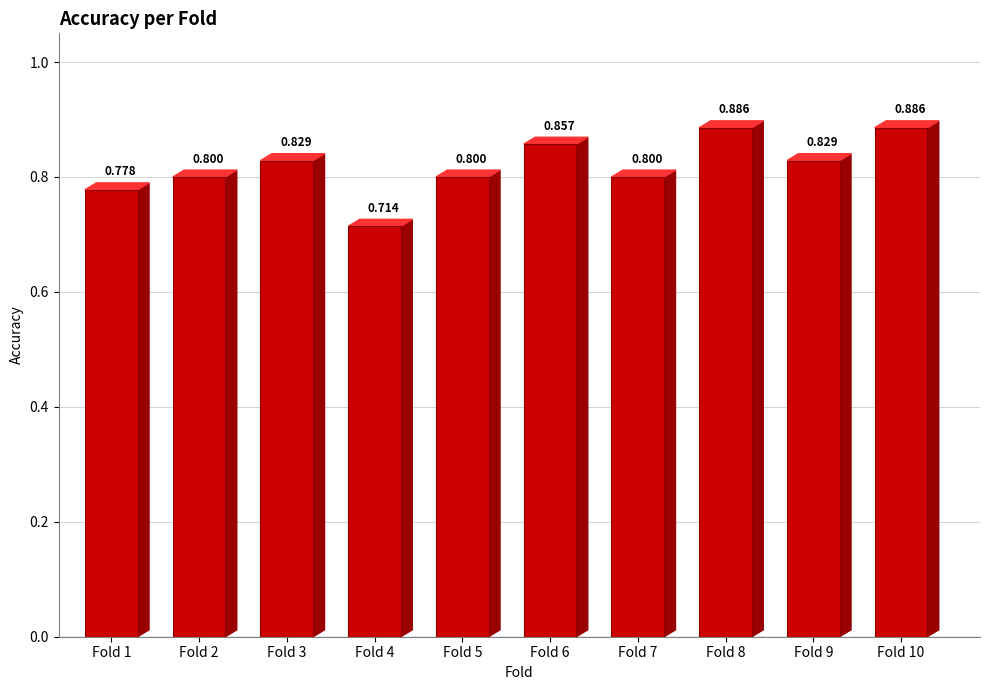

The value at Fold 5 is 1.3. True or false?

False